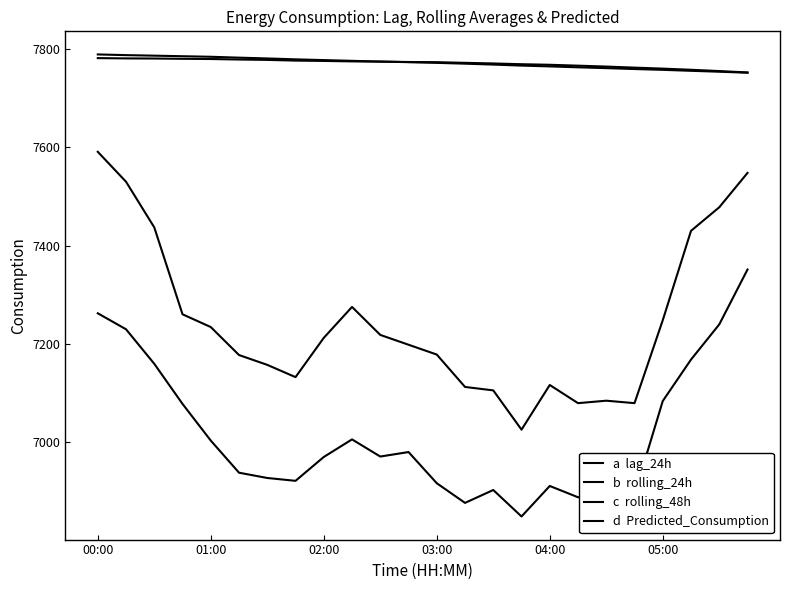

How many lines are shown in the chart?

4